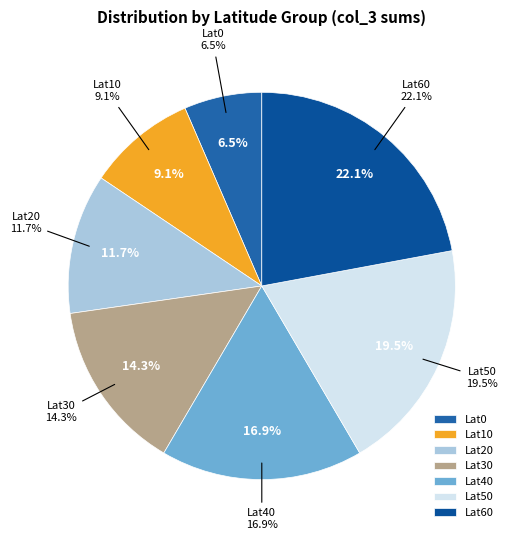

Is there a majority slice in this chart?

No